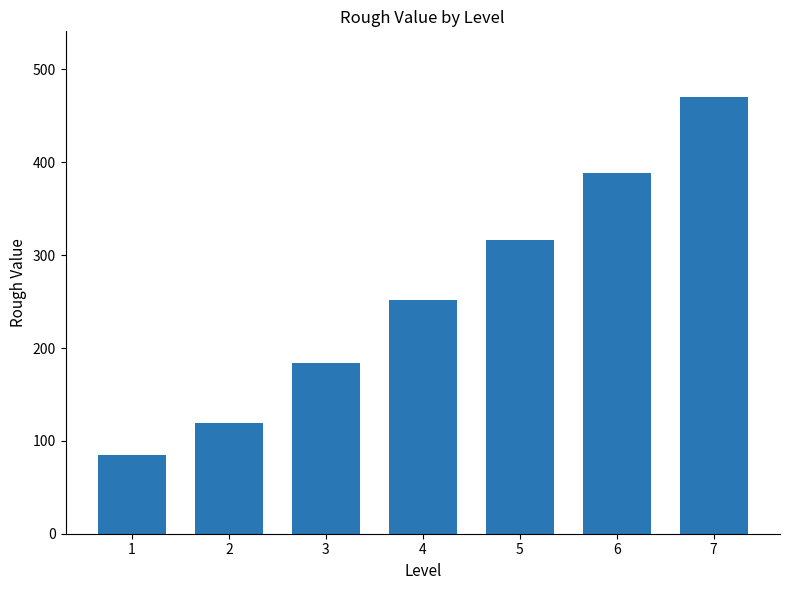

What is the average value?

259.4